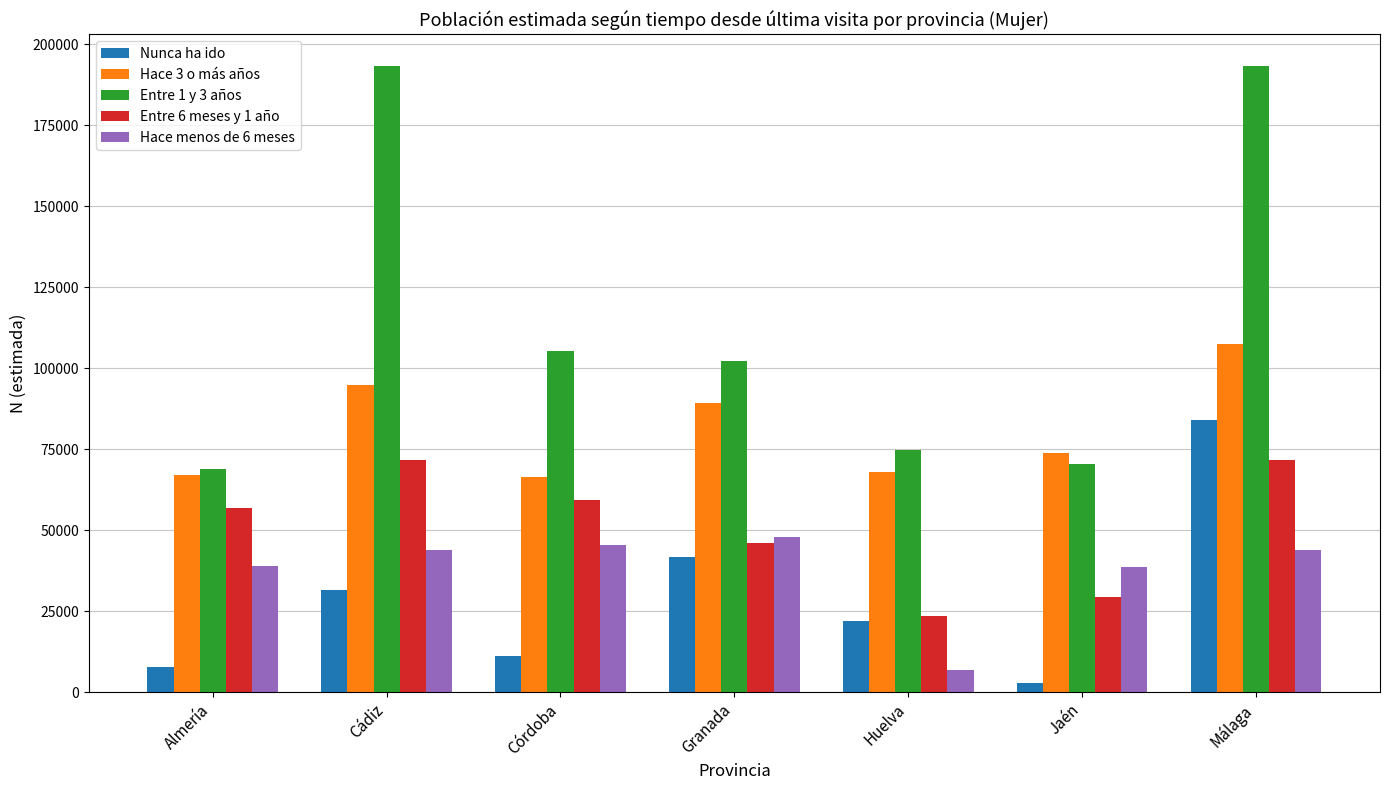

How many groups of bars are there?

7